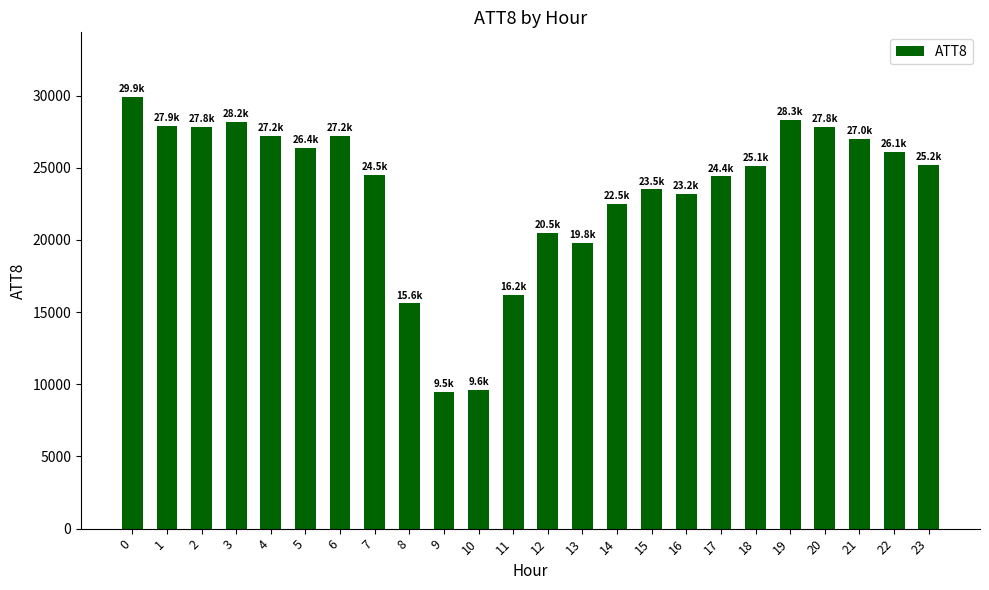

What is the value of the 12th bar from the left?

16200